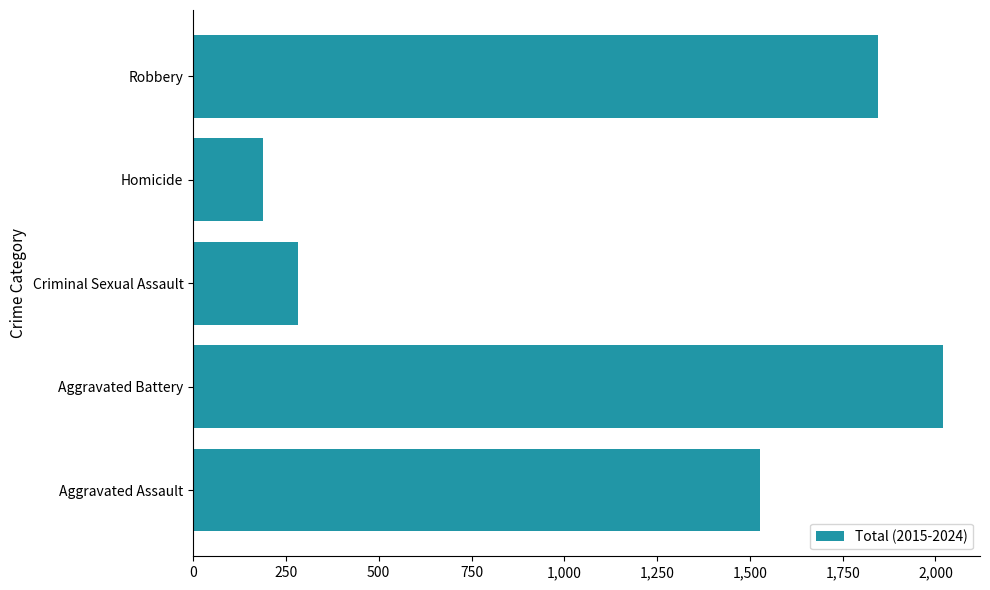

Rank the categories by value from lowest to highest.

Homicide, Criminal Sexual Assault, Aggravated Assault, Robbery, Aggravated Battery